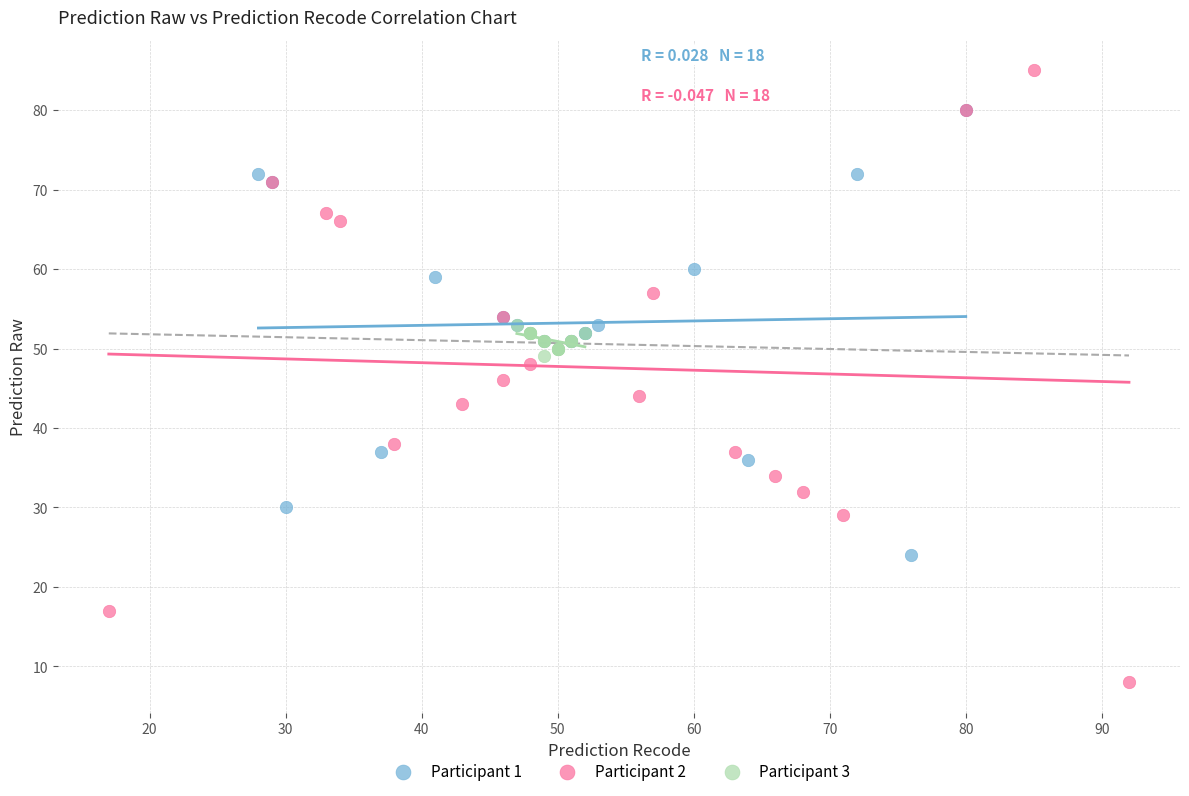

Which series reaches the minimum Y coordinate?

Participant 2